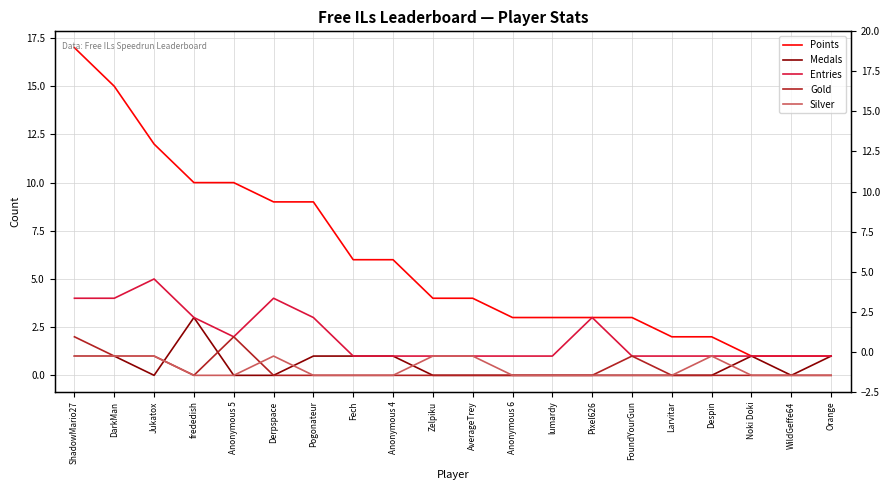

At how many categories does at least one series exceed 1?

17